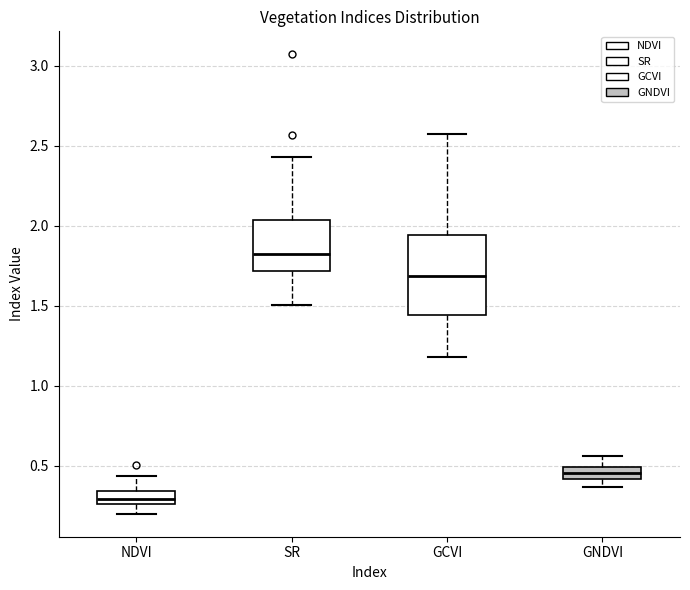

Where does the upper whisker of the box for NDVI end on the y-axis? The values are not printed on the chart, so give them approximately, as read against the axis.

0.45